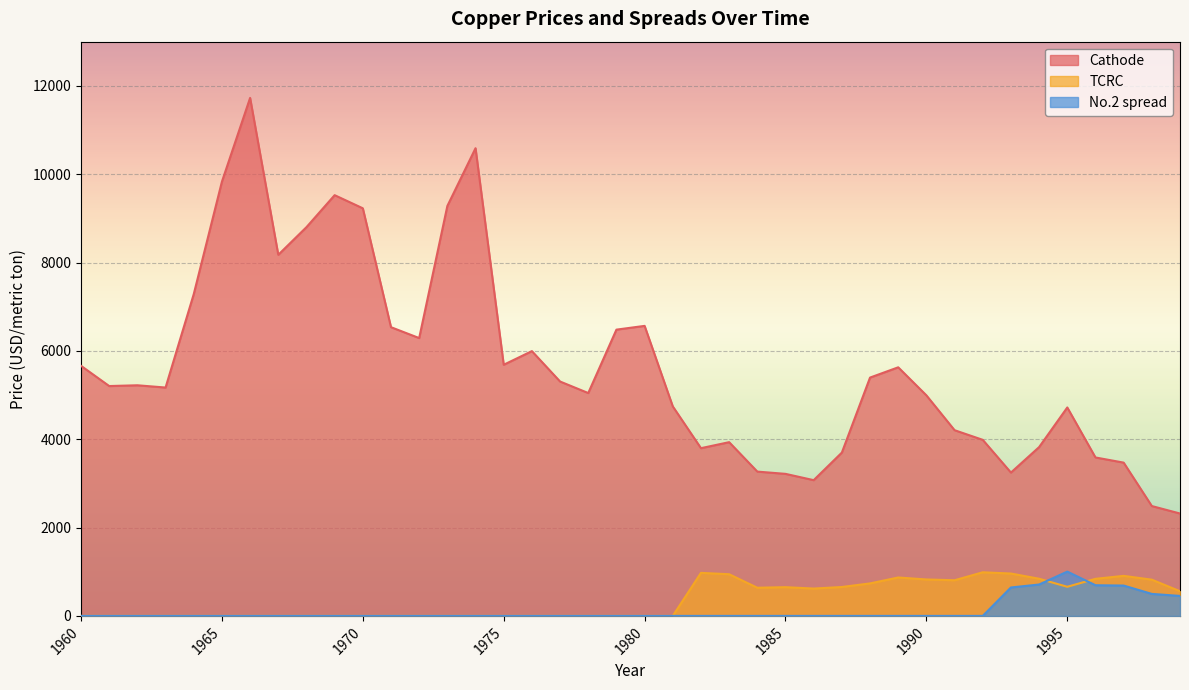

What is the difference between the second highest and second lowest values in the No.2 spread series?

710.6